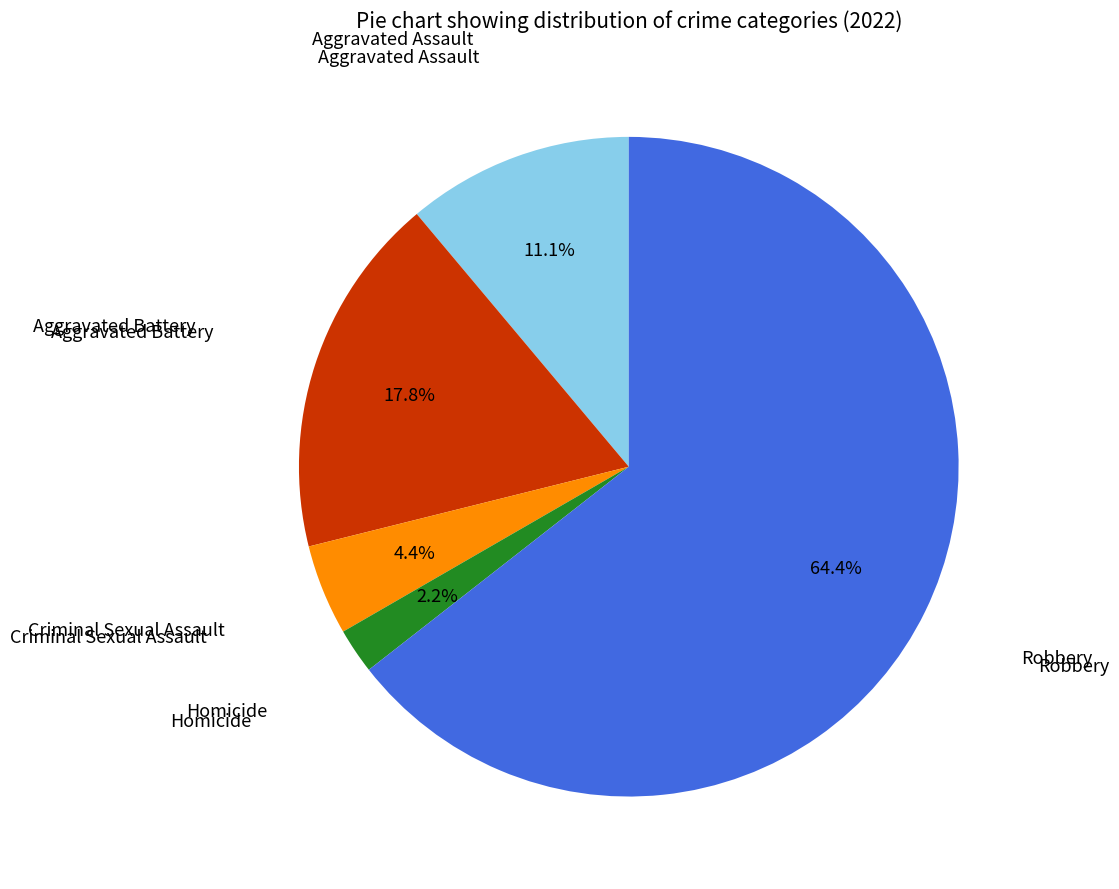

Does any single category account for the majority?

Yes